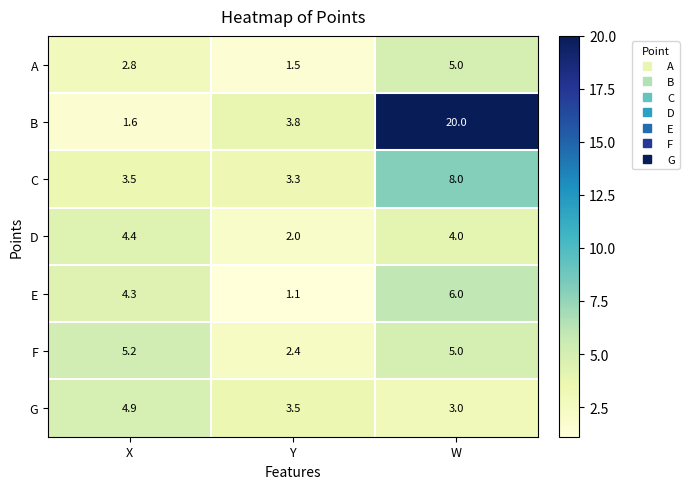

How many data points does each series have?

3